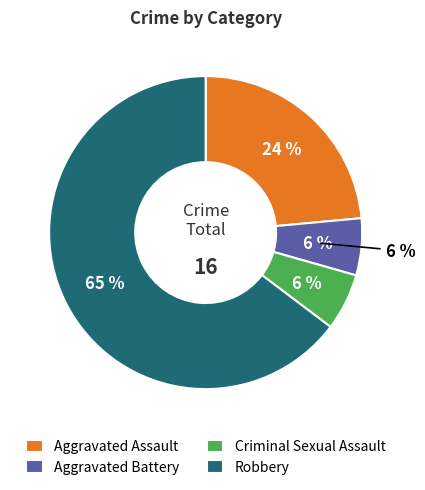

The Criminal Sexual Assault slice represents 19% of the pie. True or false?

False